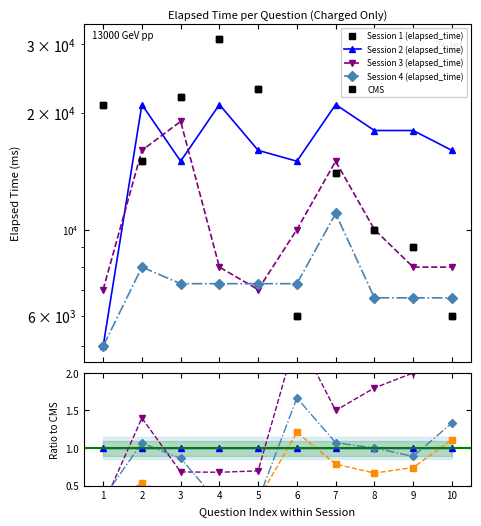

The CMS series shows 22000.0 at 3. True or false?

True